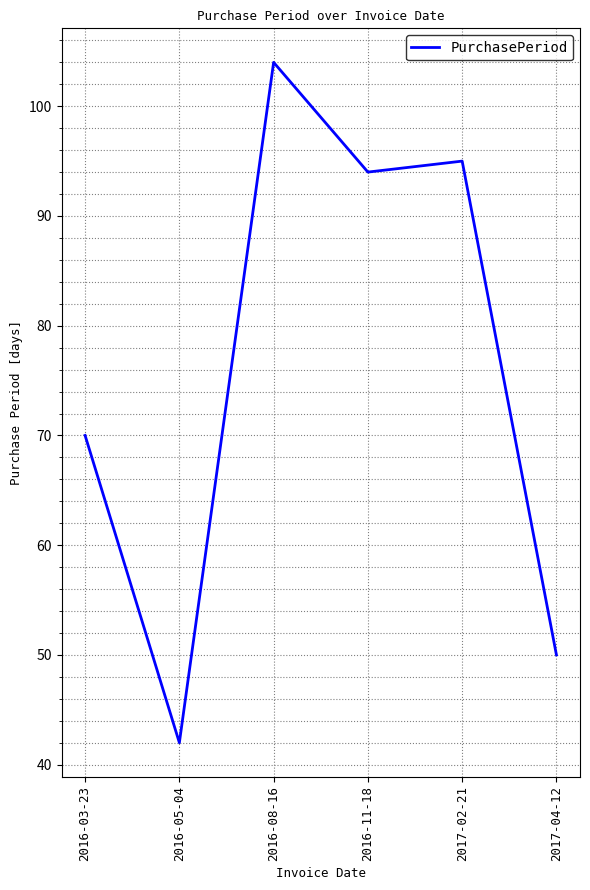

Rank the categories by value from highest to lowest.

2016-08-16, 2017-02-21, 2016-11-18, 2016-03-23, 2017-04-12, 2016-05-04